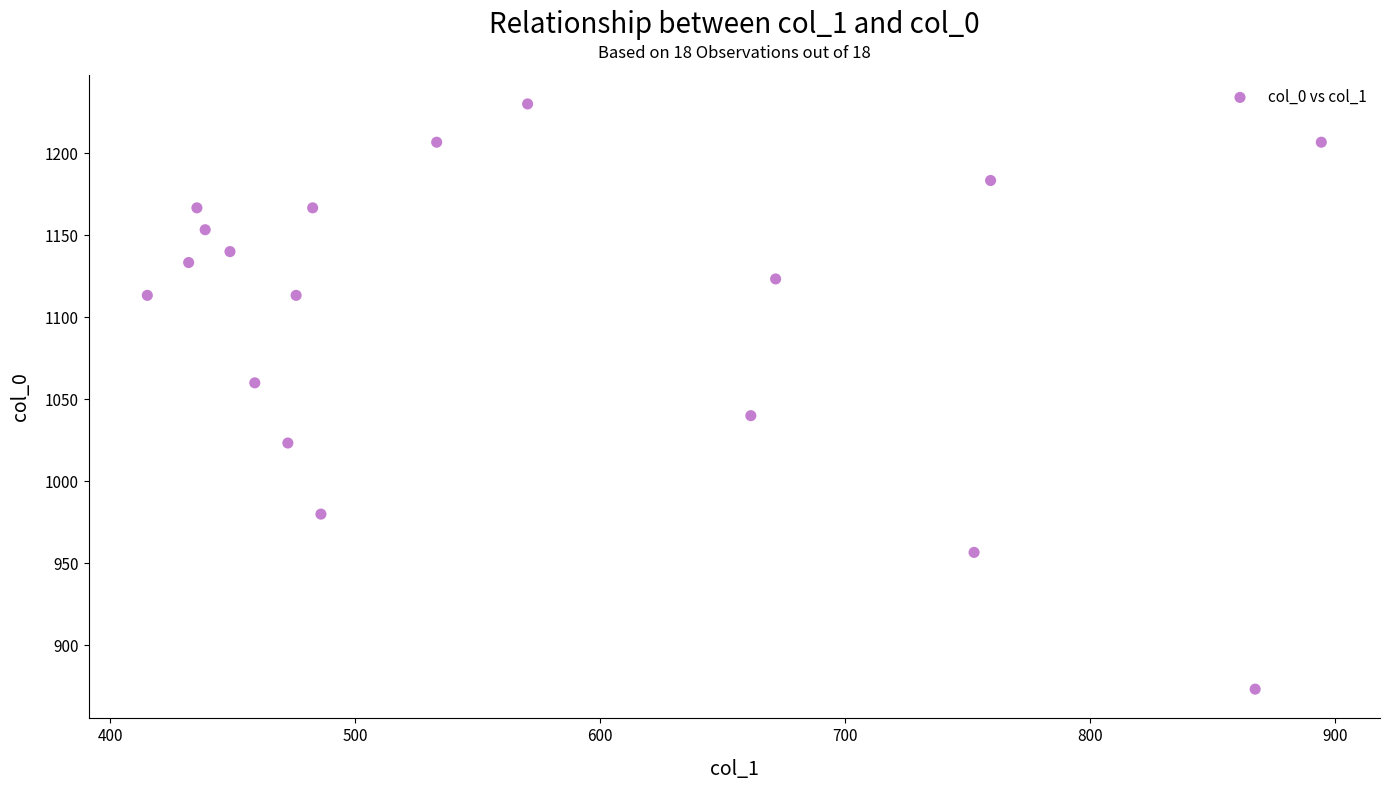

What is the range of Y values (max minus min)?

356.7